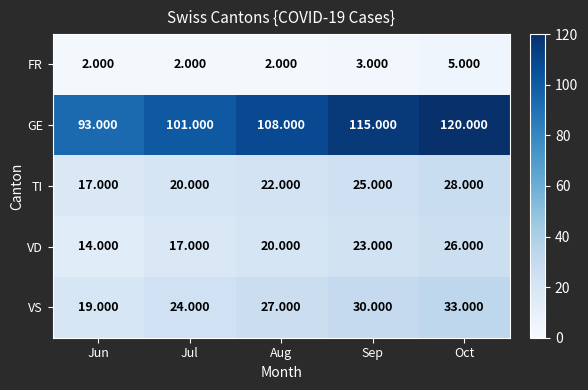

Which series has the largest range (max minus min)?

GE